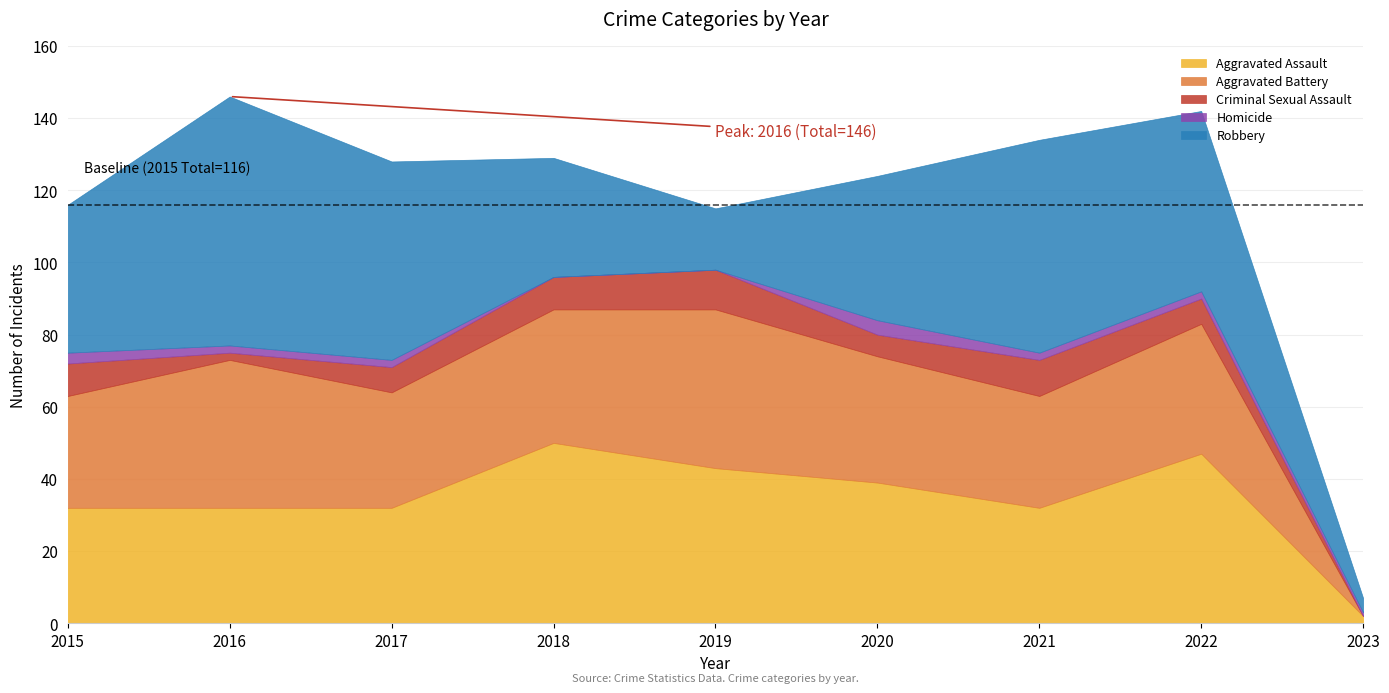

How many distinct data groups are displayed?

5